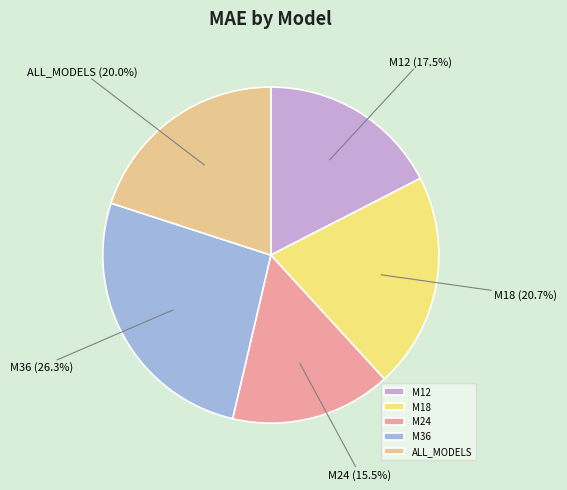

Is it true that ALL_MODELS is 7% of the pie?

False